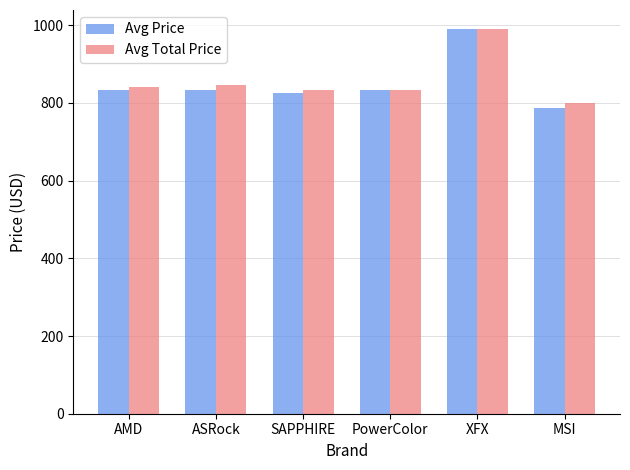

The Avg Total Price series shows 202.6 at PowerColor. True or false?

False